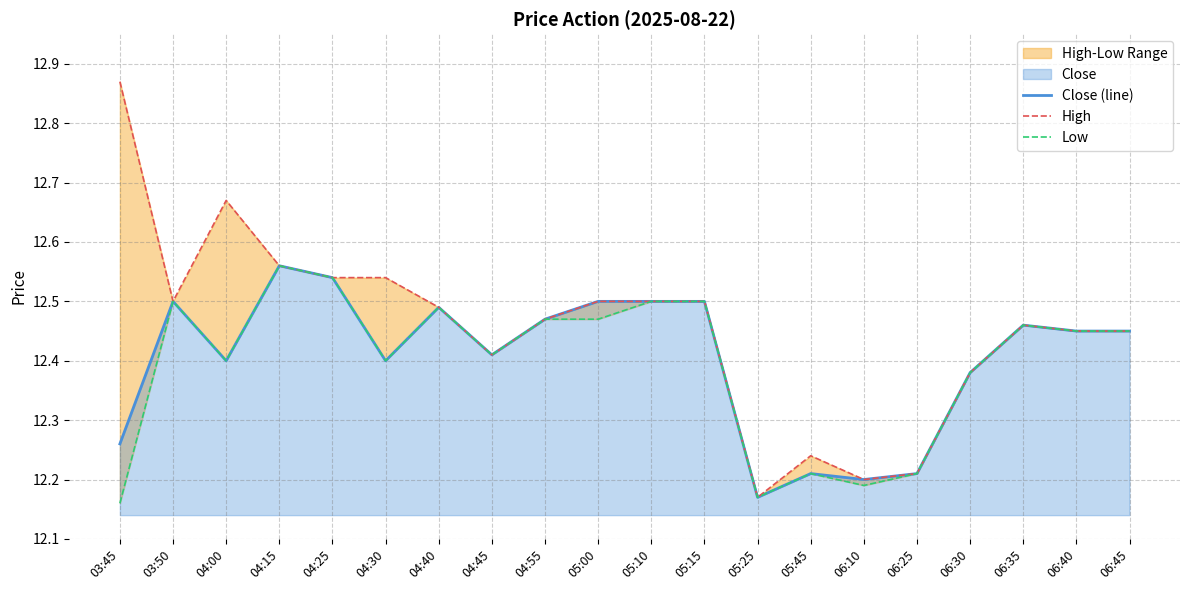

Between 06:45 and 03:50, which is larger?

03:50